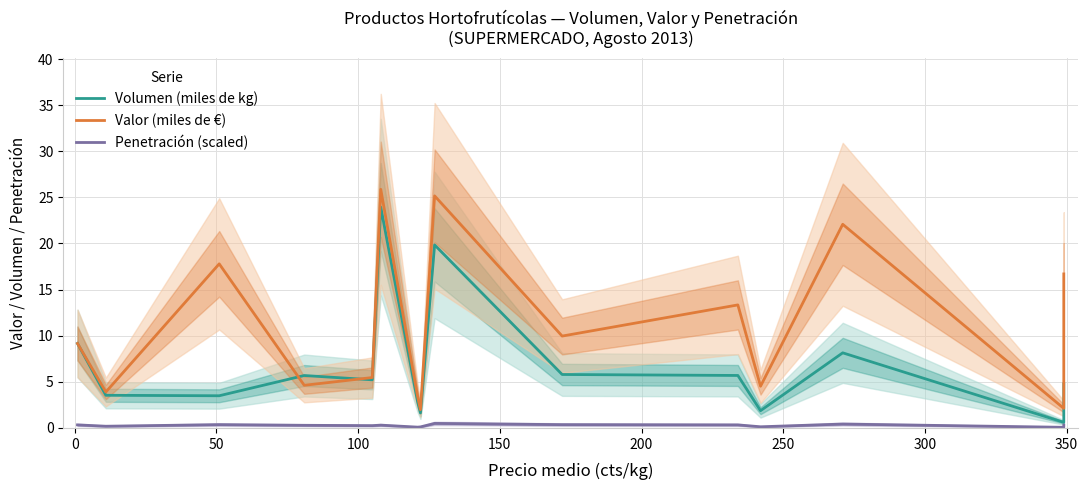

List the series in order of their overall mean, lowest first.

Penetración (scaled), Volumen (miles de kg), Valor (miles de €)